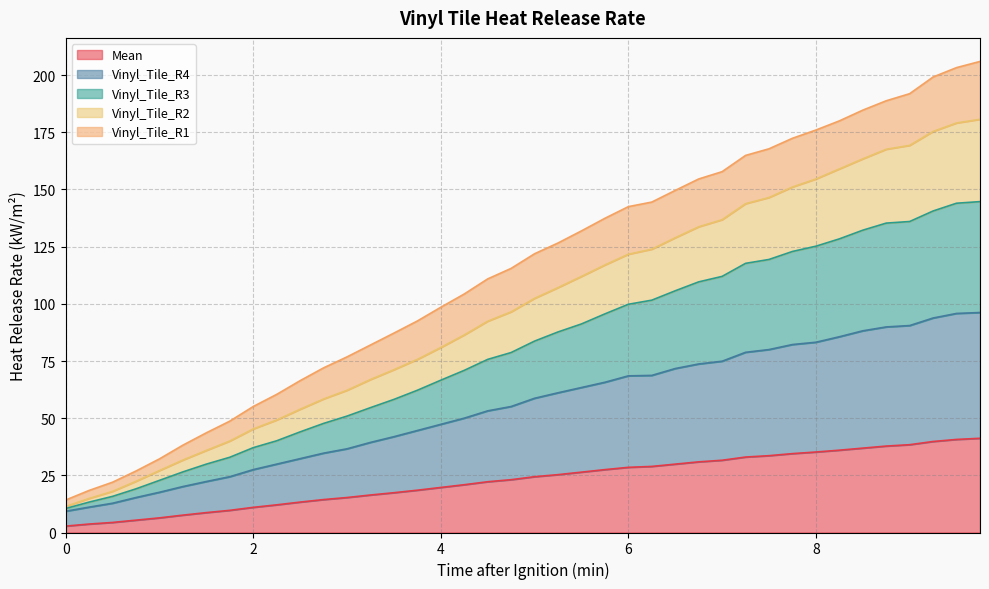

What is the maximum value for Mean?

41.2